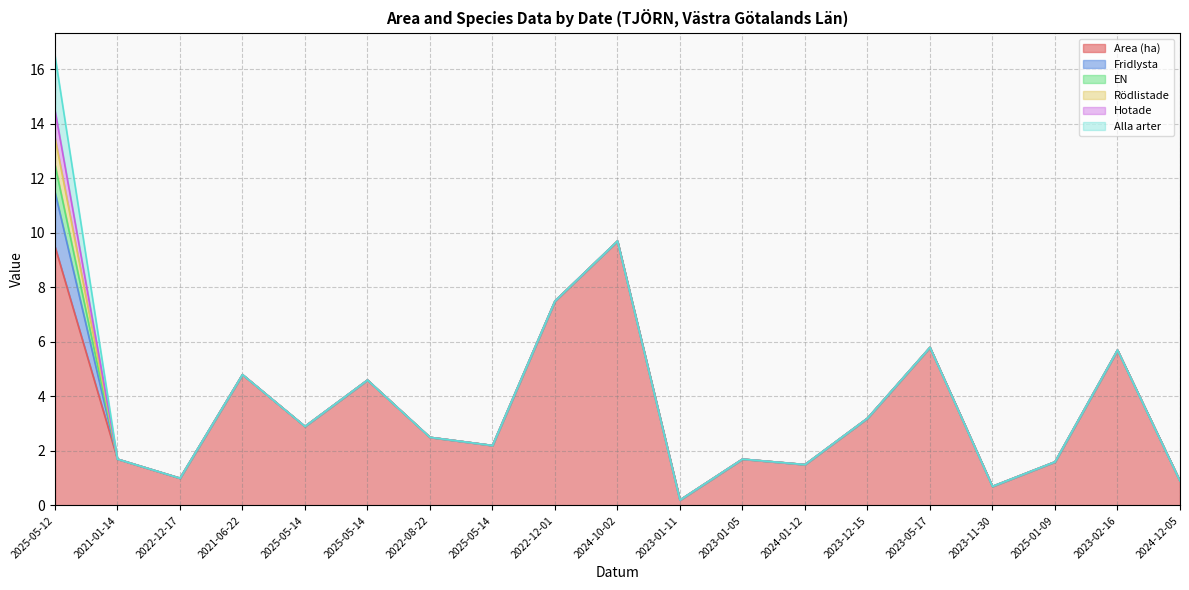

What is the sum of all Area (ha) values?

67.7